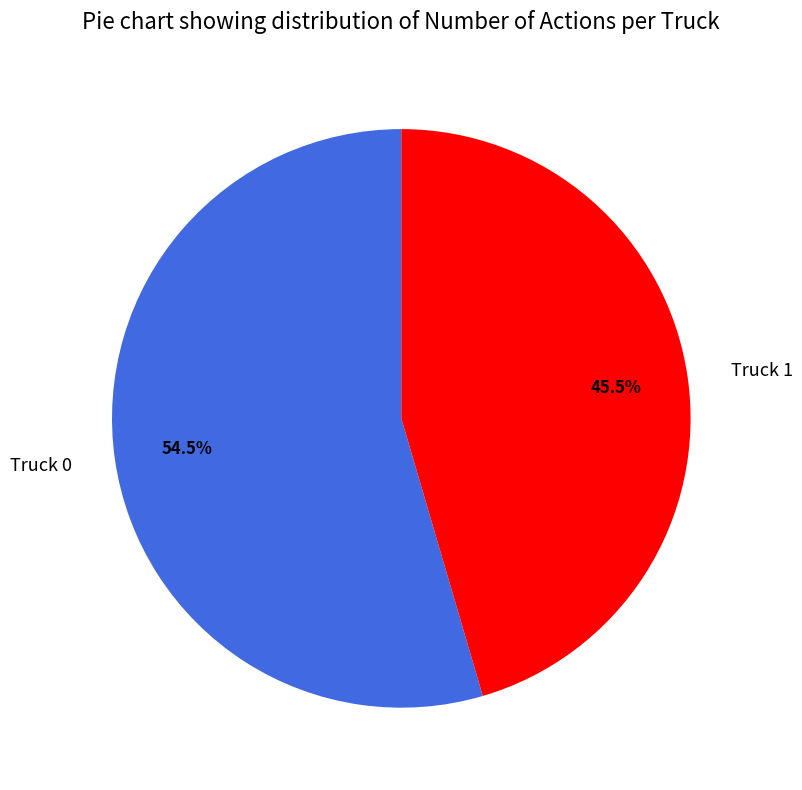

To the nearest percent, what is the difference between the largest and smallest slice percentages?

9%